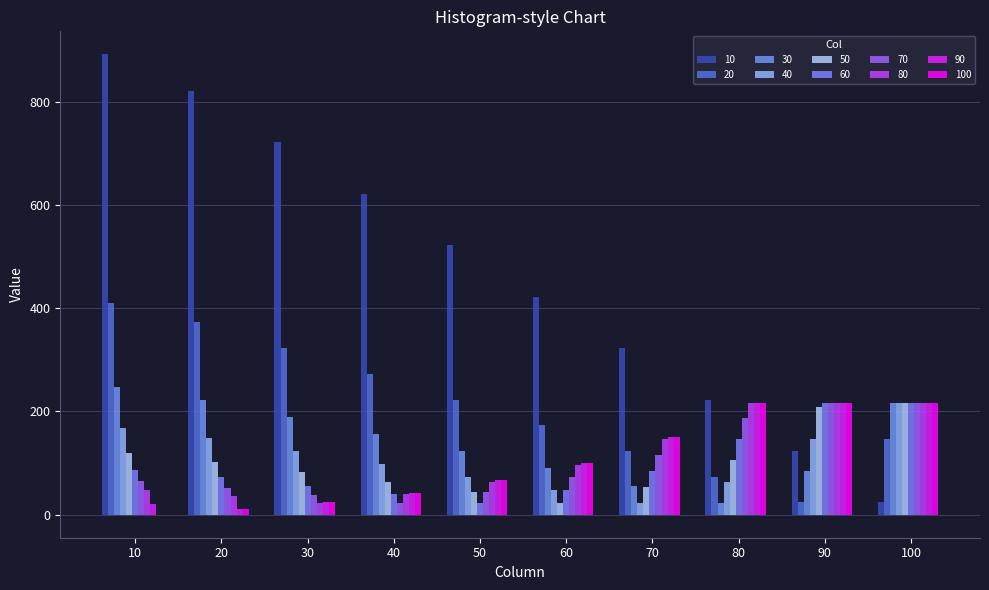

How many data points in 90 are above 99?

5